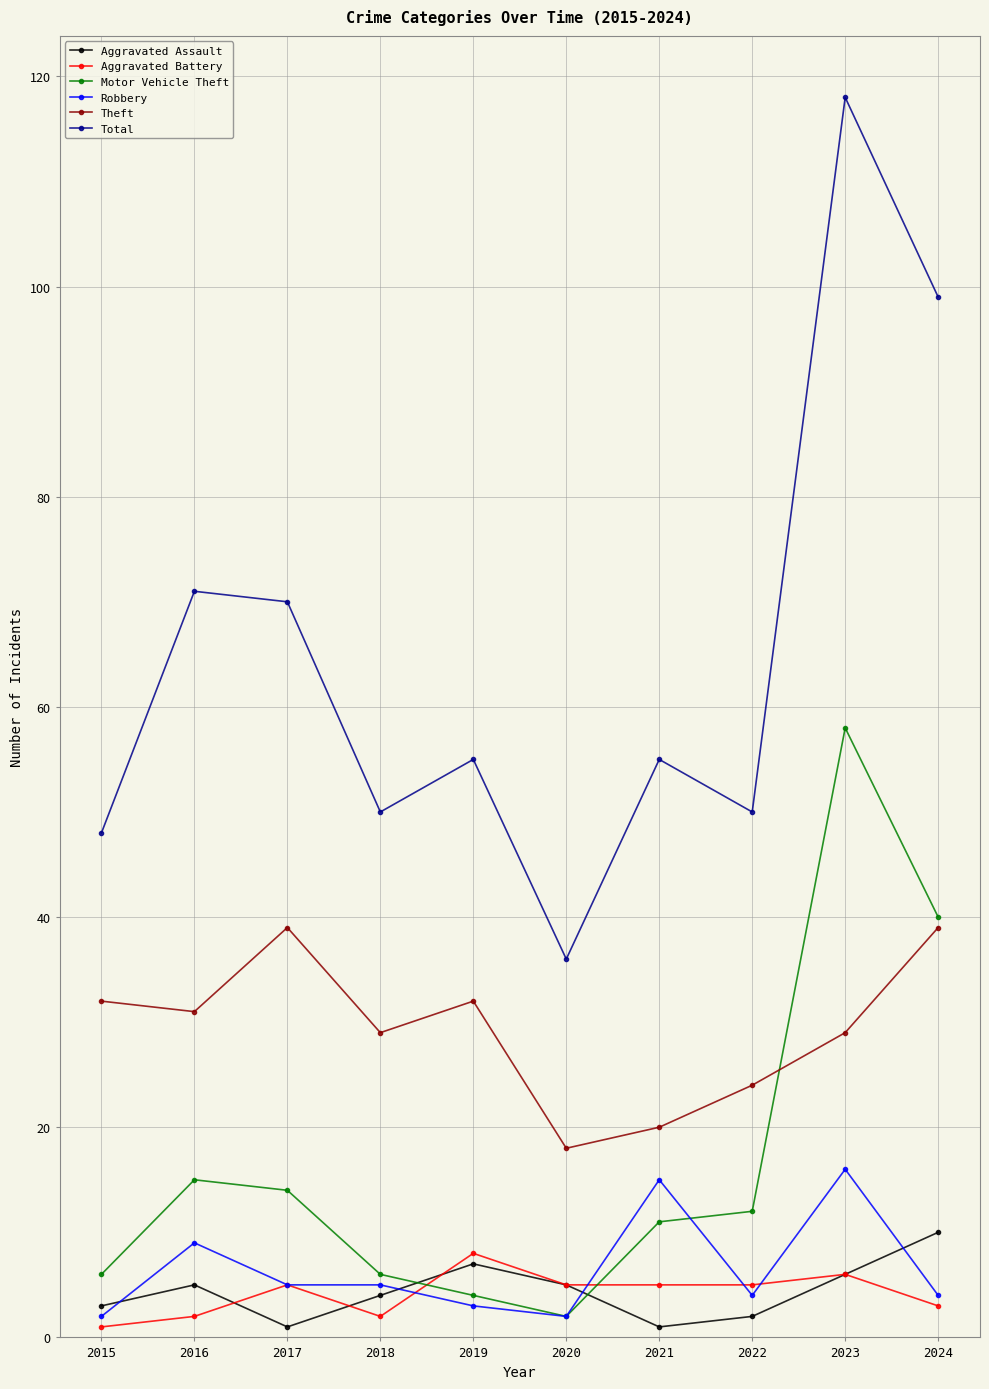

The Aggravated Assault series shows 1 at 2021. True or false?

True